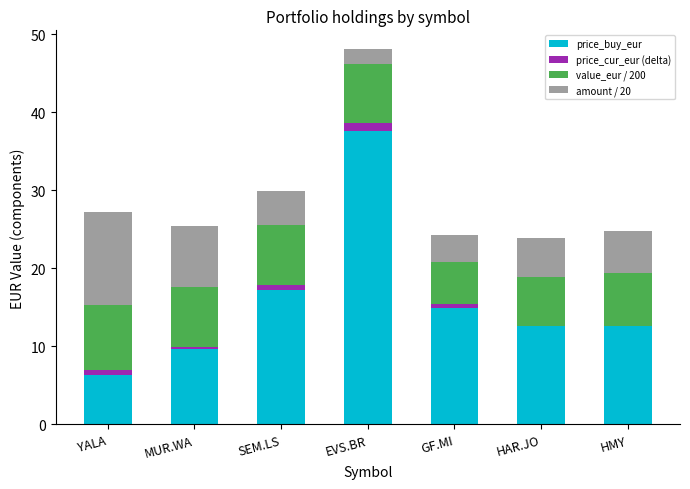

What is the label of the 6th bar from the right?

MUR.WA